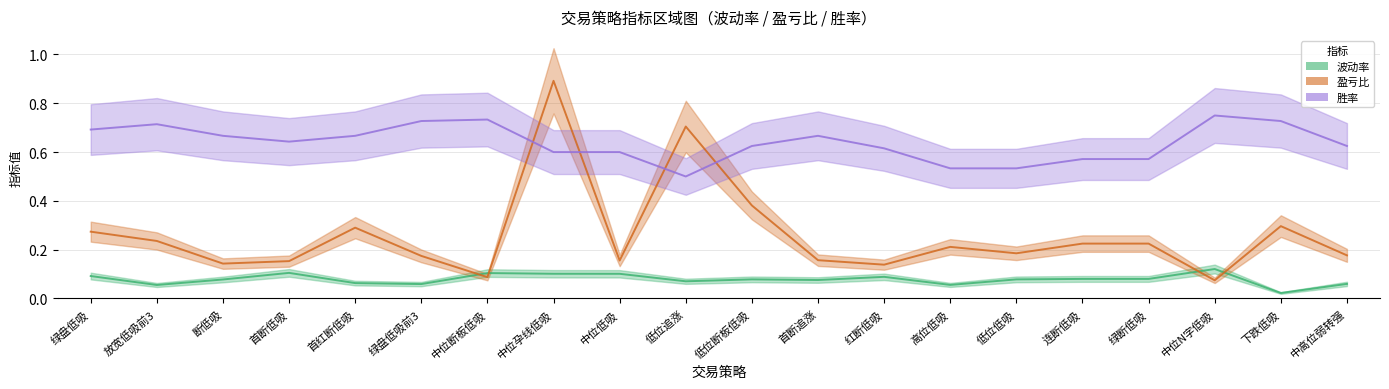

Between 首断低吸 and 低位追涨, which is larger?

首断低吸